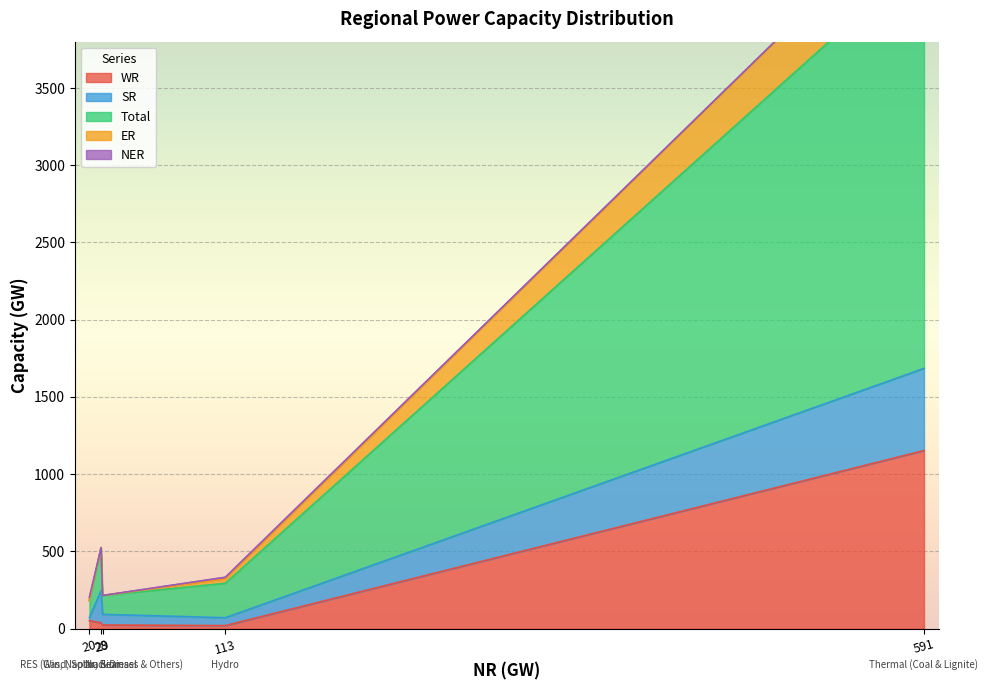

Read the NER value at Gas, Naptha & Diesel, to the nearest 10.

20